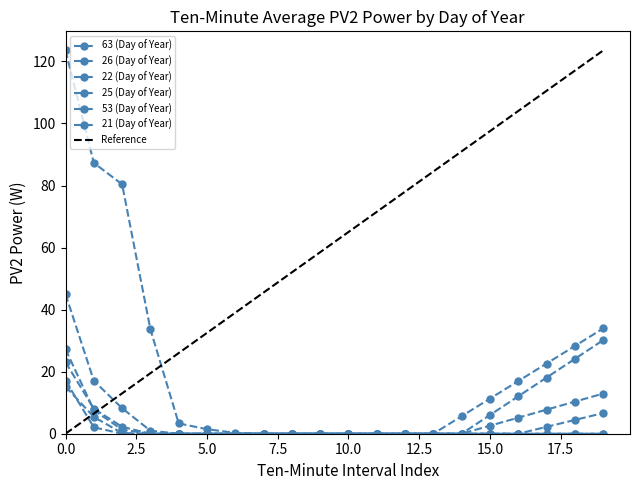

What is the difference between the 22 (Day of Year) values at 15 and 2.5?

2.1